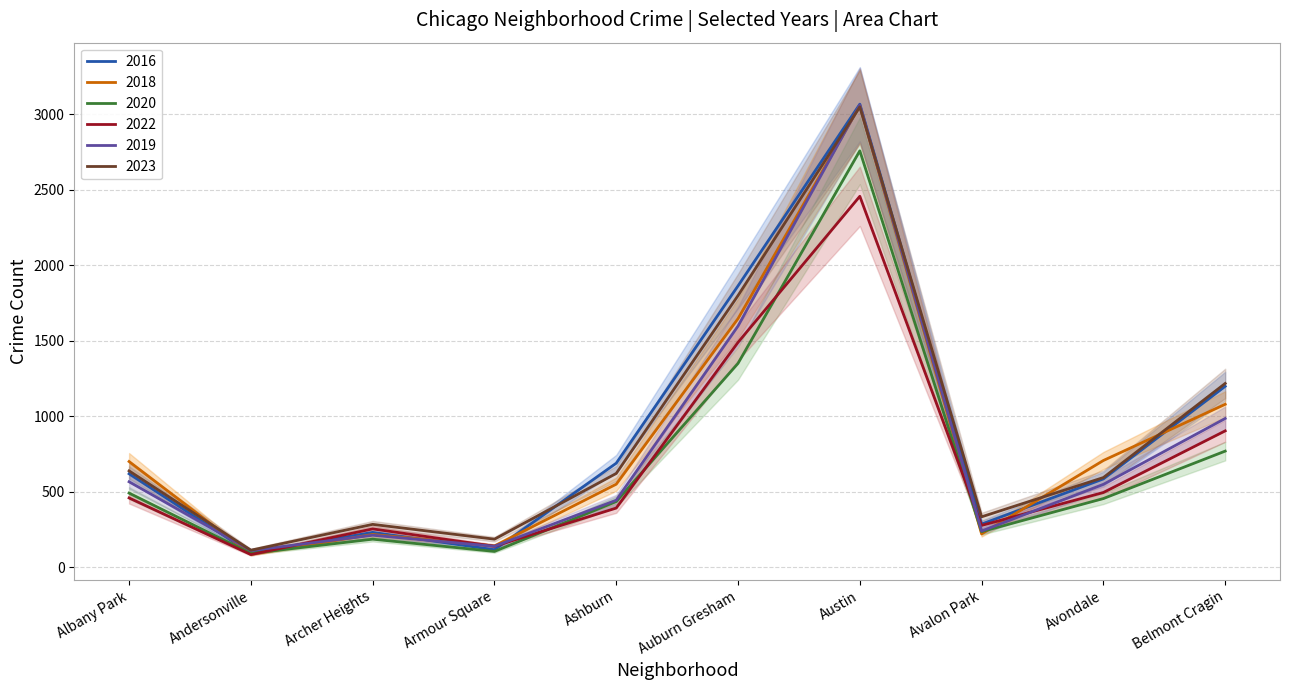

What is the lowest value of the 2020 series?

93